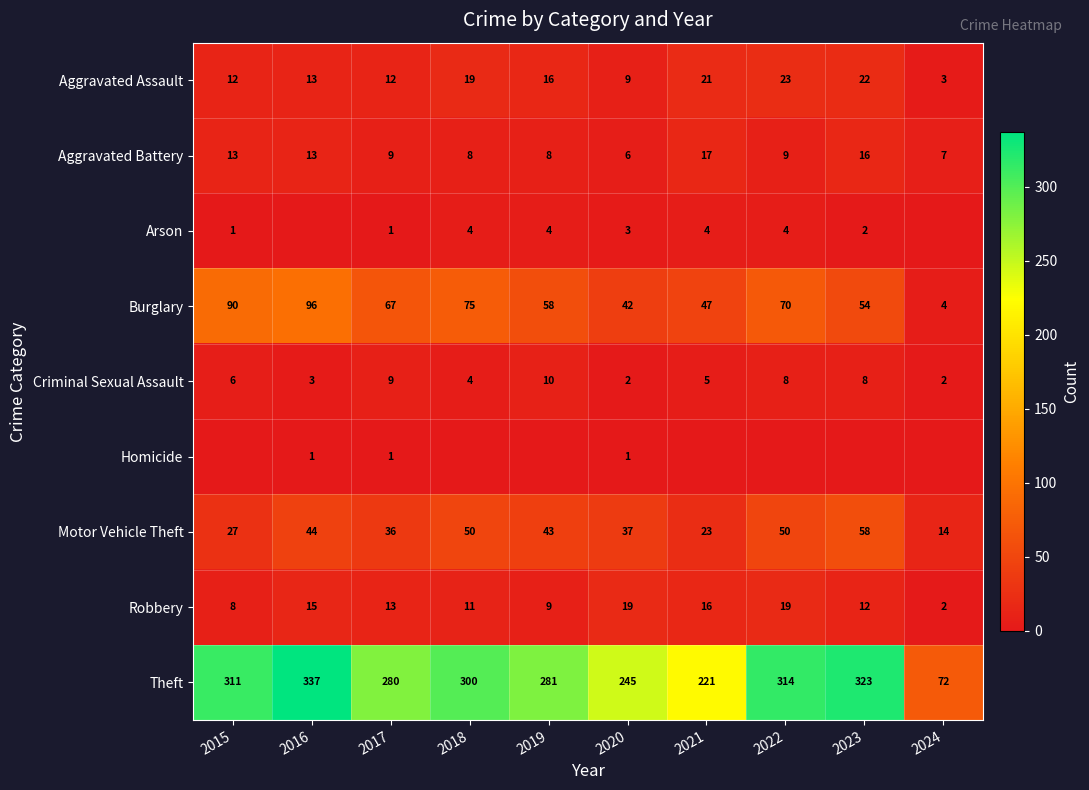

Is the value of Burglary at 2016 greater than the value of Criminal Sexual Assault at 2019?

Yes